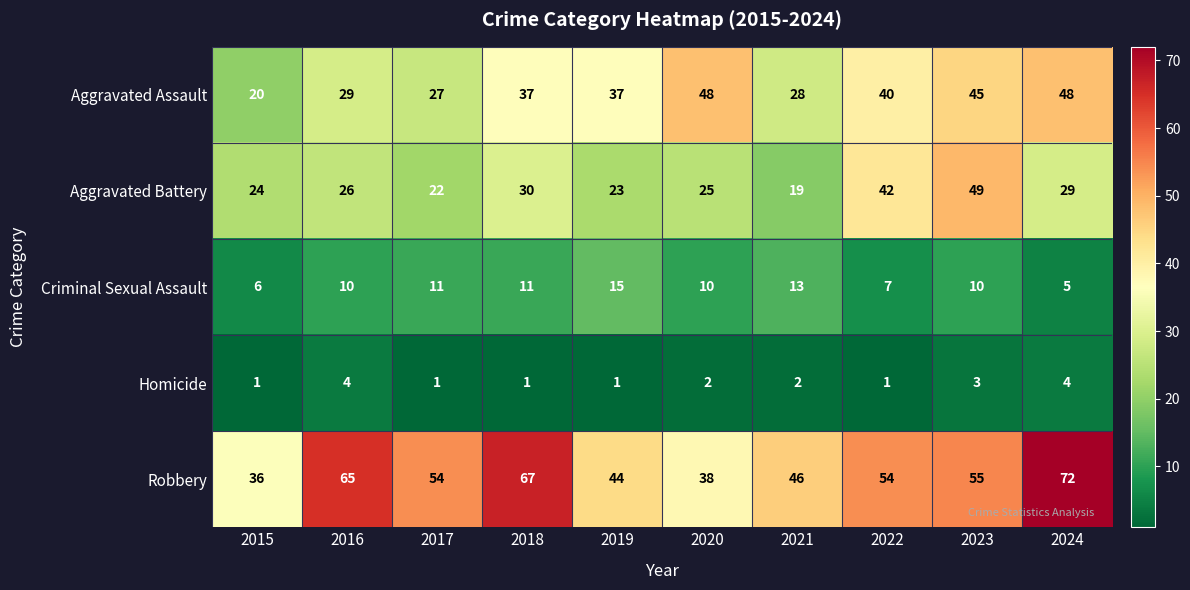

Where does the Robbery series first go above 54?

2016